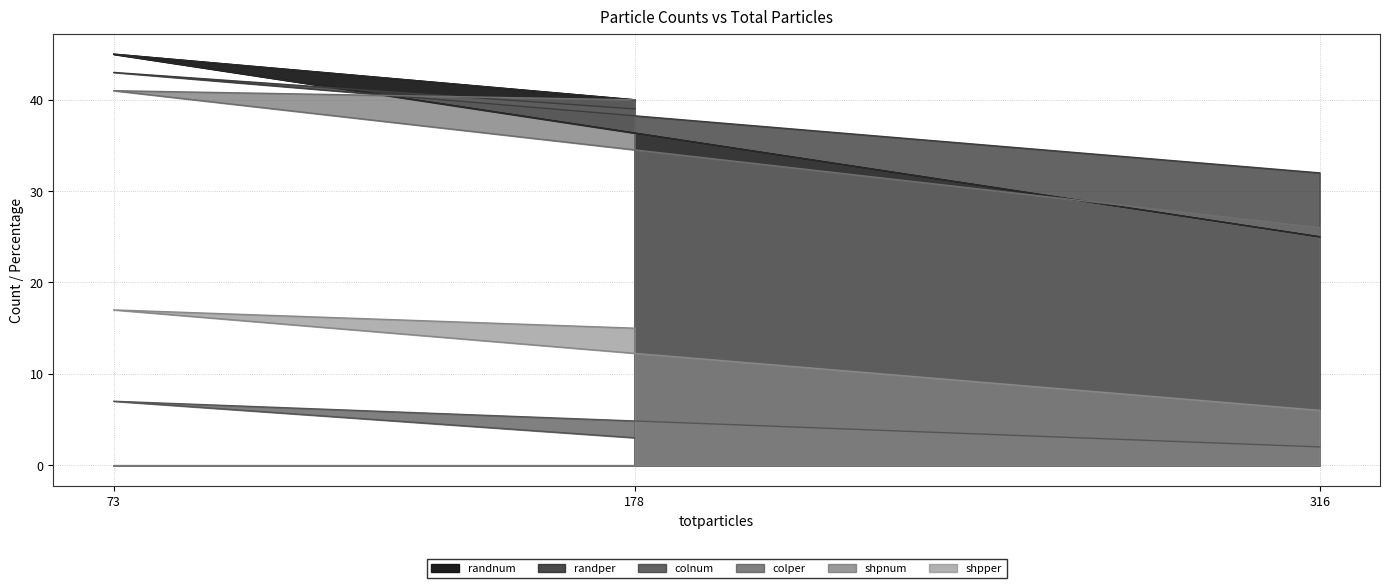

Between 73 and 316, which series saw the biggest shift?

randnum